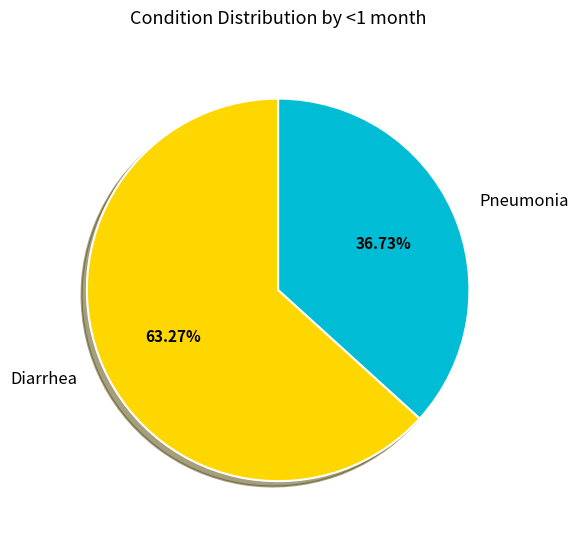

Which category has the biggest portion of the pie?

Diarrhea